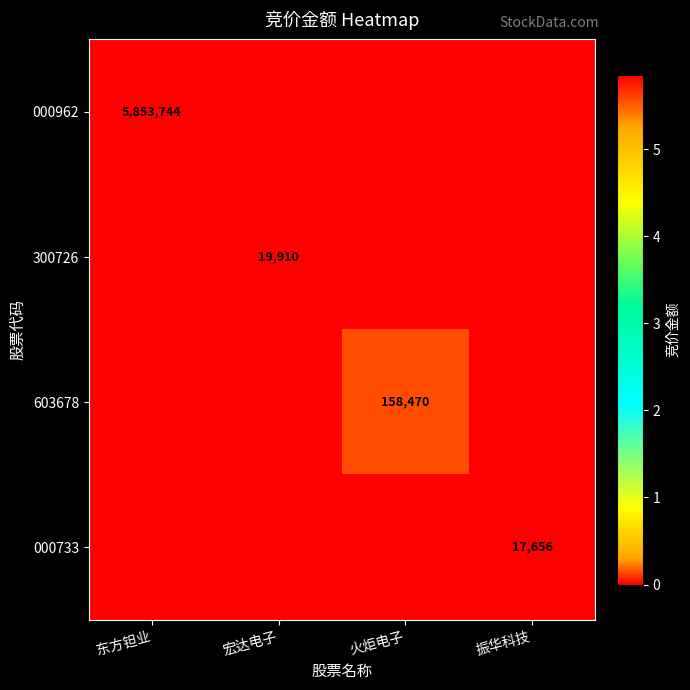

Count the number of categories in the chart.

4